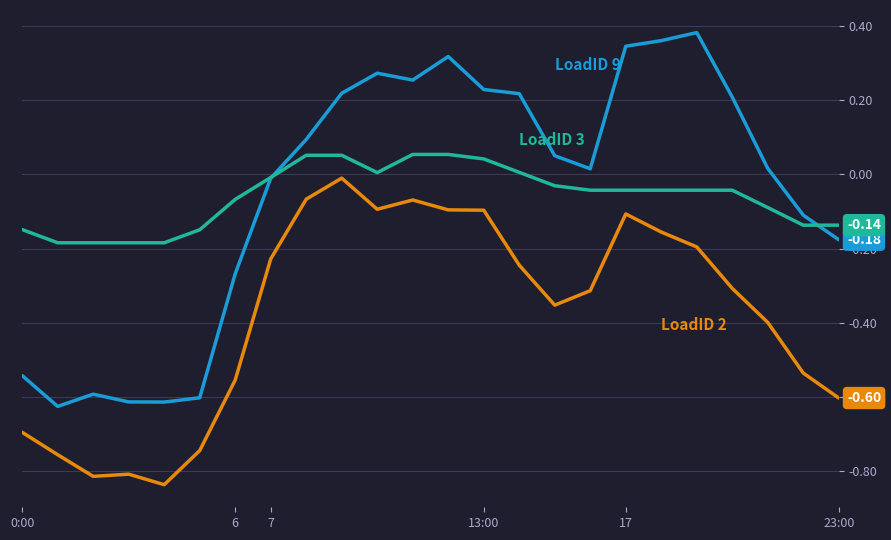

Does the chart have visible grid lines?

Yes